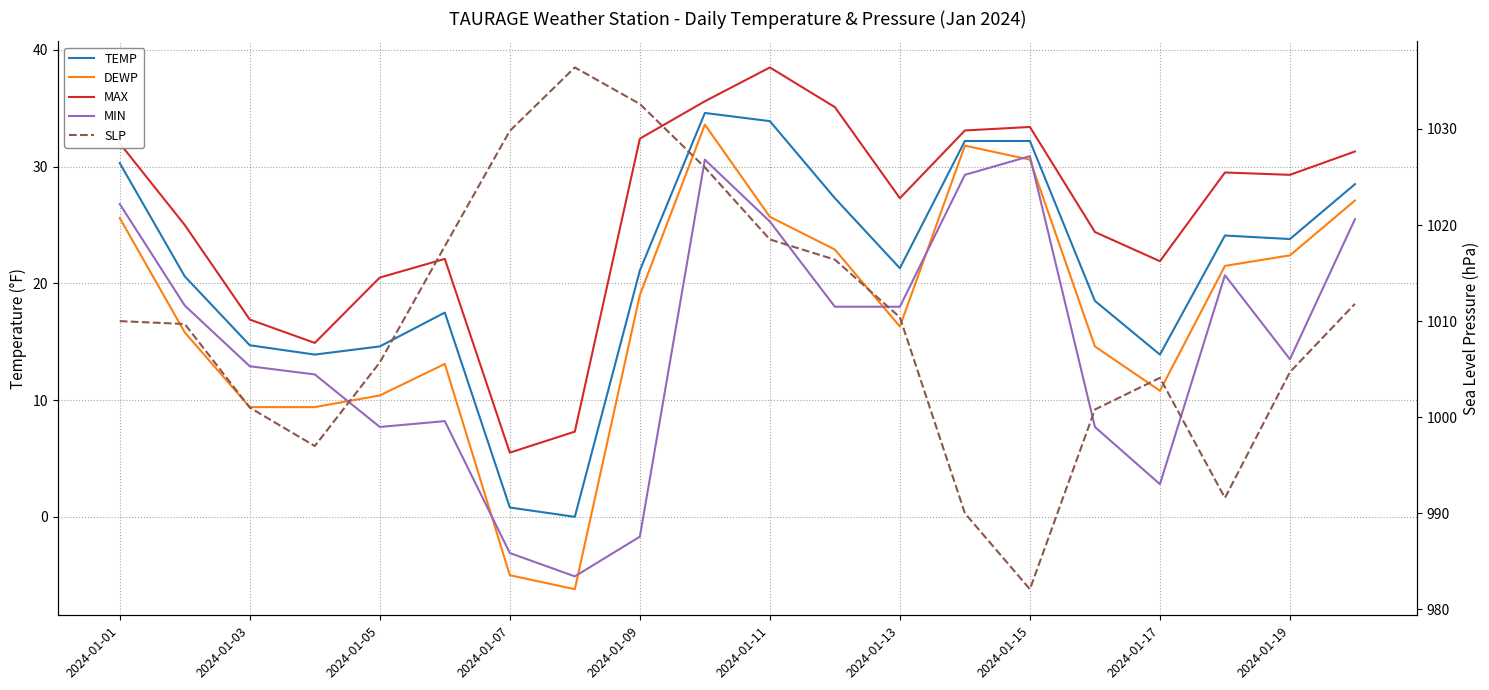

Which series has the largest total across all categories?

SLP